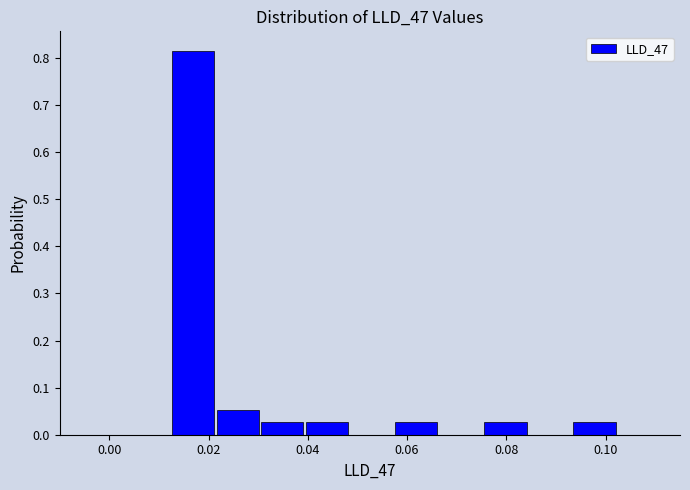

Reading left to right, transcribe this chart: for each bar, give the range it covers on the x-axis and its height. Neither the bar edges nor the heights are printed on the chart, so give them approximately, as read against the axes.

0.012 to 0.022: 0.82
0.022 to 0.030: 0.05
0.030 to 0.040: 0.03
0.040 to 0.048: 0.03
0.048 to 0.058: 0
0.058 to 0.066: 0.03
0.066 to 0.076: 0
0.076 to 0.084: 0.03
0.084 to 0.094: 0
0.094 to 0.102: 0.03